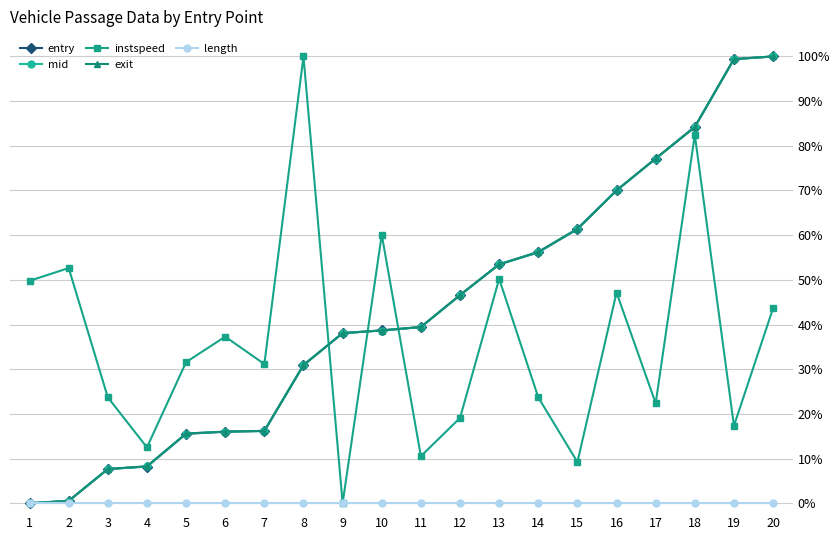

Reading left to right, what are all the values shown in this chart?

entry: 0.0	0.0	0.1	0.1	0.2	0.2	0.2	0.3	0.4	0.4	0.4	0.5	0.5	0.6	0.6	0.7	0.8	0.8	1.0	1.0
mid: 0.0	0.0	0.1	0.1	0.2	0.2	0.2	0.3	0.4	0.4	0.4	0.5	0.5	0.6	0.6	0.7	0.8	0.8	1.0	1.0
instspeed: 0.5	0.5	0.2	0.1	0.3	0.4	0.3	1.0	0.0	0.6	0.1	0.2	0.5	0.2	0.1	0.5	0.2	0.8	0.2	0.4
exit: 0.0	0.0	0.1	0.1	0.2	0.2	0.2	0.3	0.4	0.4	0.4	0.5	0.5	0.6	0.6	0.7	0.8	0.8	1.0	1.0
length: 0.0	0.0	0.0	0.0	0.0	0.0	0.0	0.0	0.0	0.0	0.0	0.0	0.0	0.0	0.0	0.0	0.0	0.0	0.0	0.0